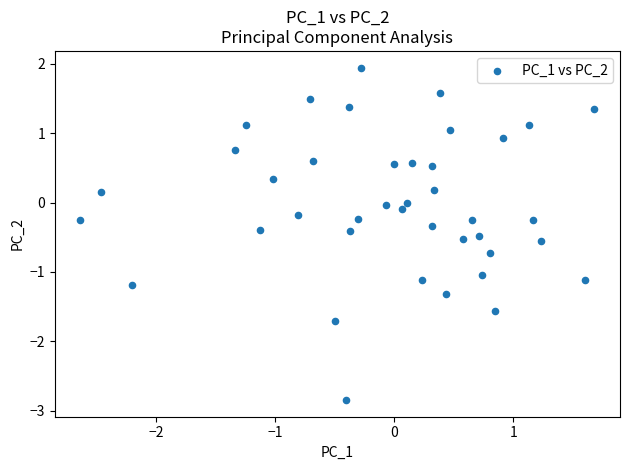

What is the range of Y values (max minus min)?

4.8